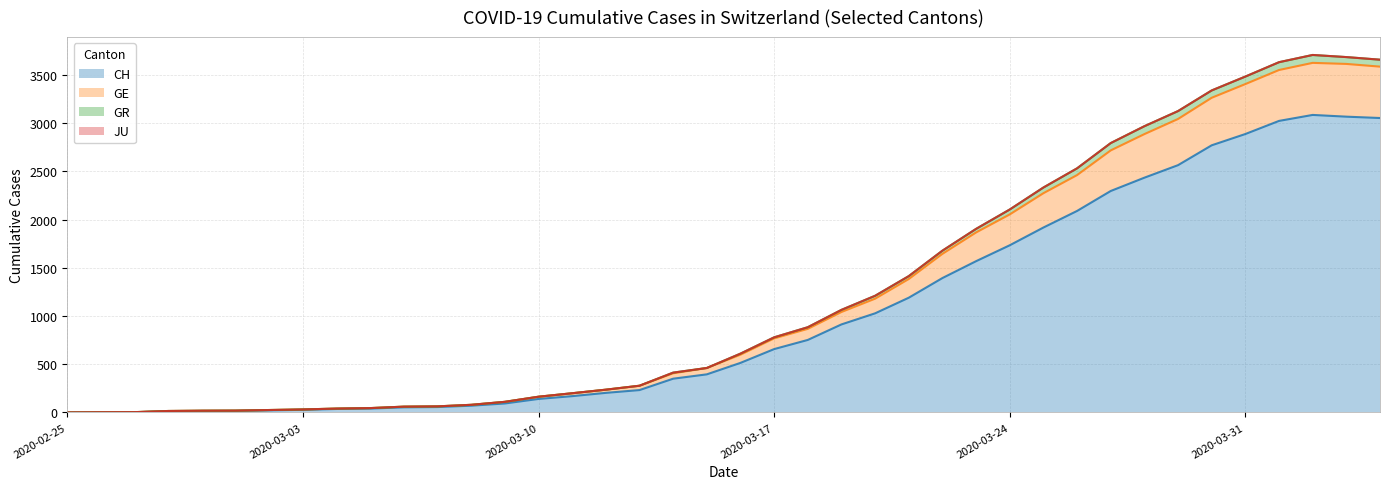

What is the maximum value for CH?

3086